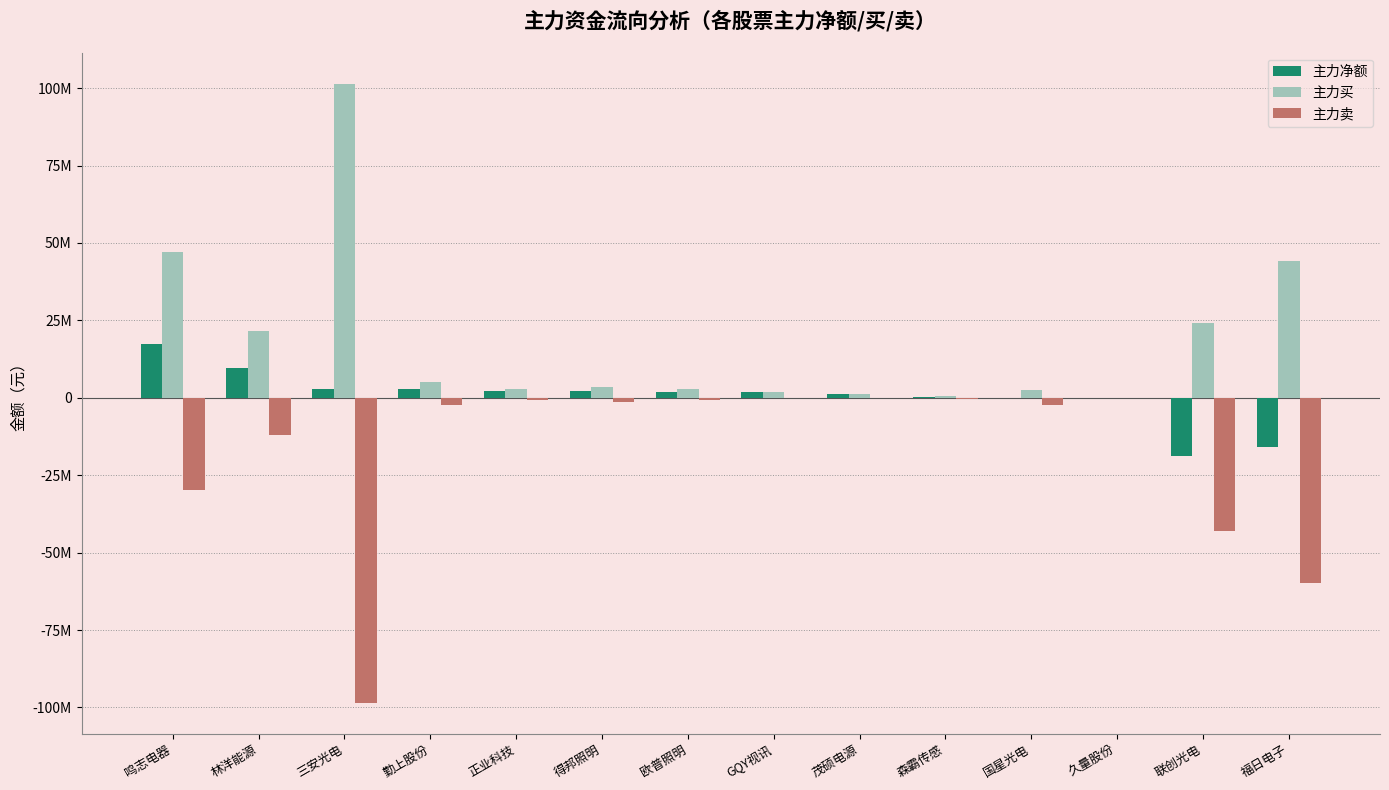

What are all the series names shown in the legend?

主力净额, 主力买, 主力卖